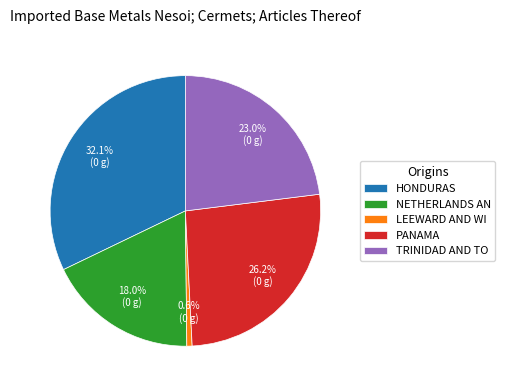

Rank the categories by value from lowest to highest.

LEEWARD AND WI, NETHERLANDS AN, TRINIDAD AND TO, PANAMA, HONDURAS